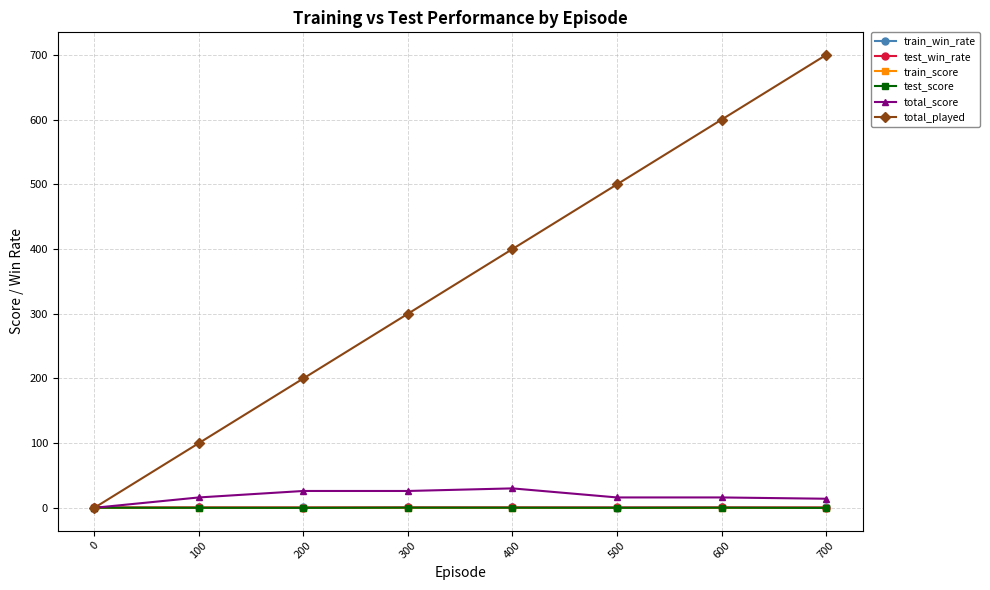

What are all the series names shown in the legend?

train_win_rate, test_win_rate, train_score, test_score, total_score, total_played